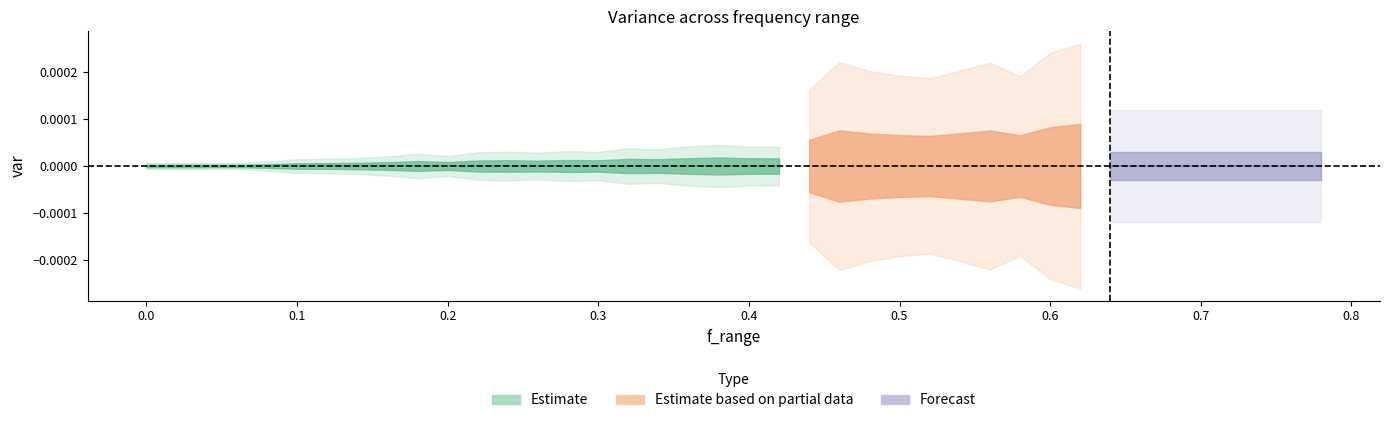

Does the chart display data point markers on the line(s)?

No